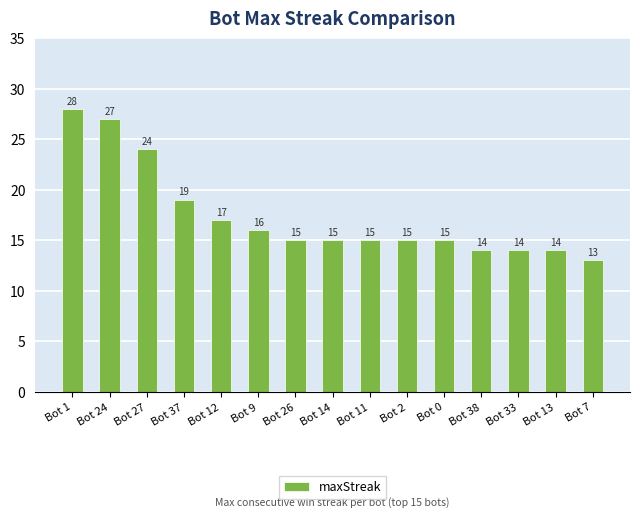

What is the average value?

17